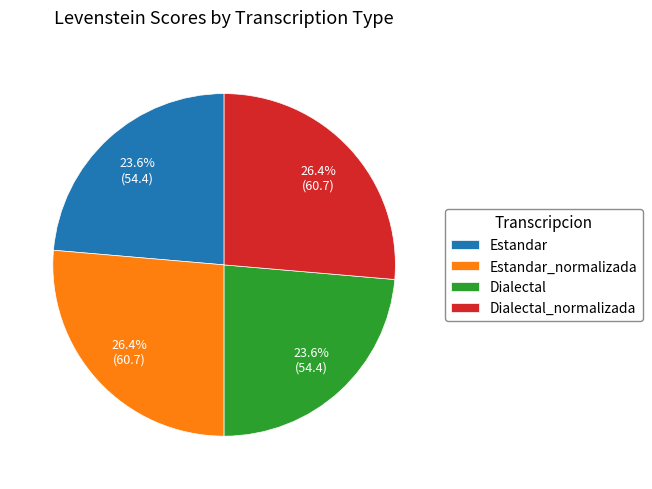

To the nearest percent, what percentage of the pie is Dialectal_normalizada?

26%